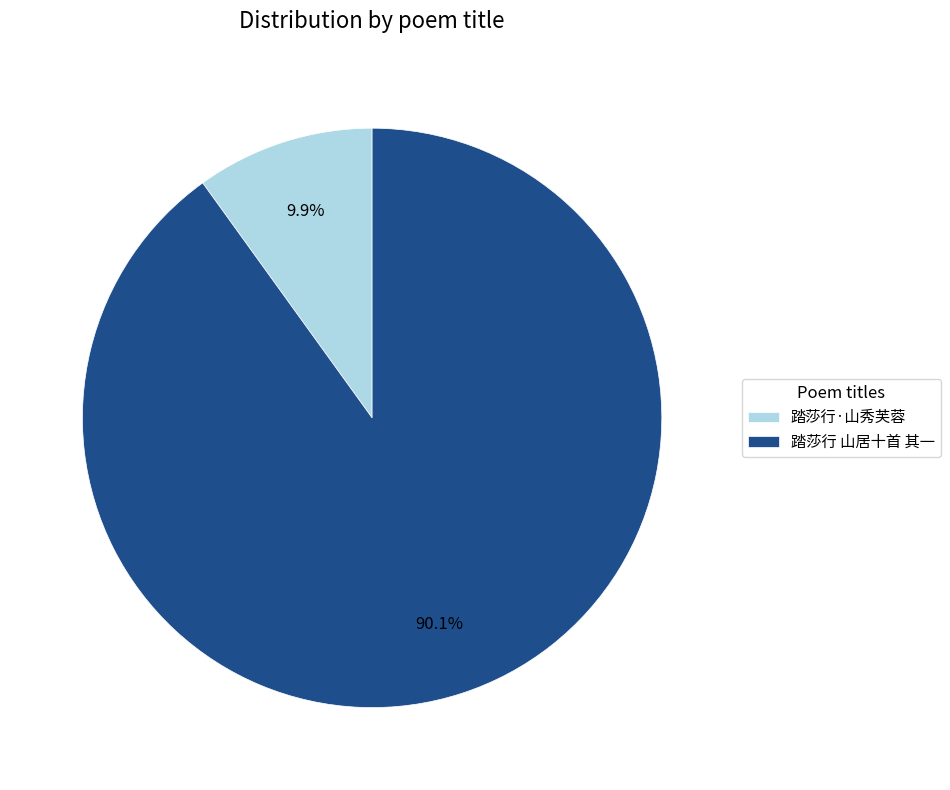

To the nearest percent, what portion does 踏莎行 山居十首 其一 represent?

90%